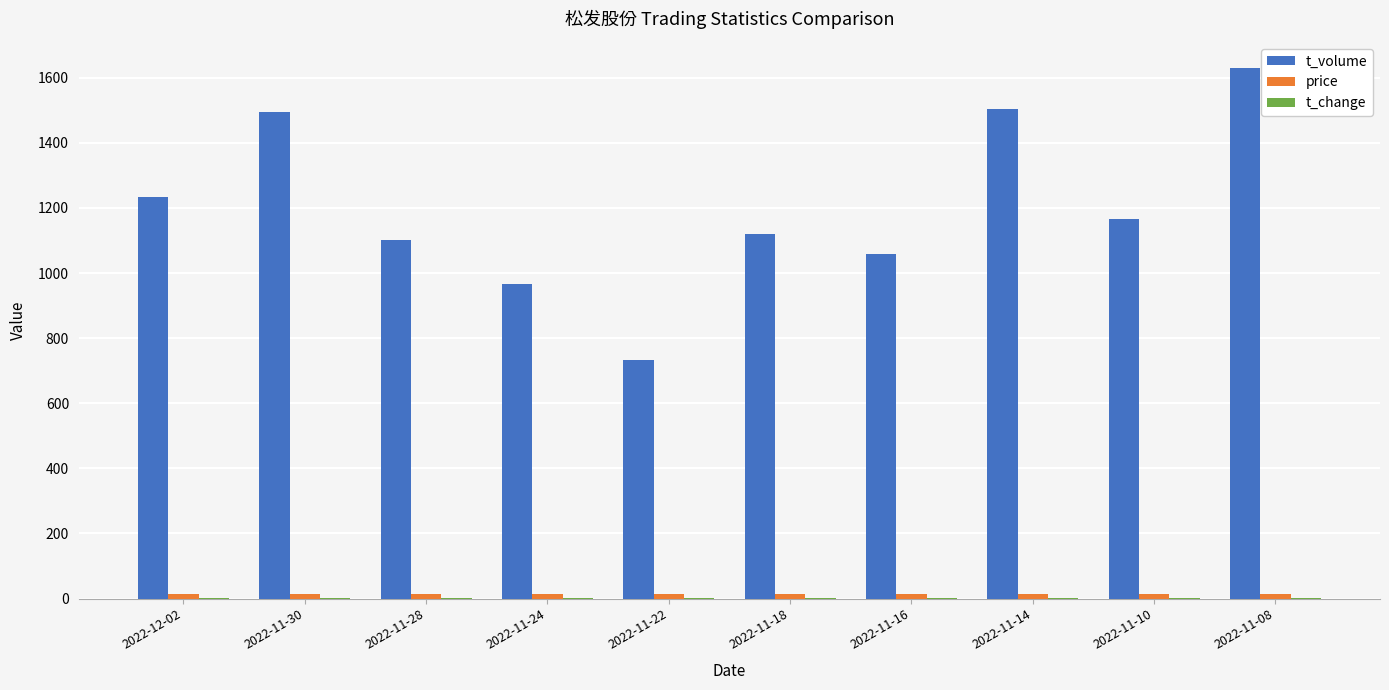

Where is t_volume nearest to the value 1180?

2022-11-10